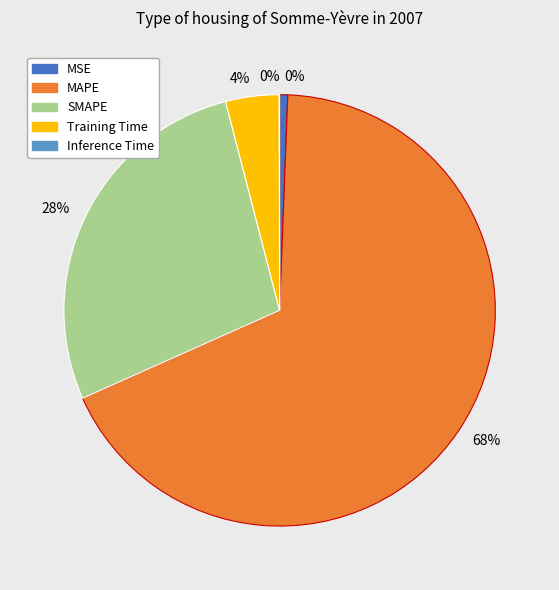

To the nearest percent, what is the difference between the Training Time and Inference Time slice percentages?

4%